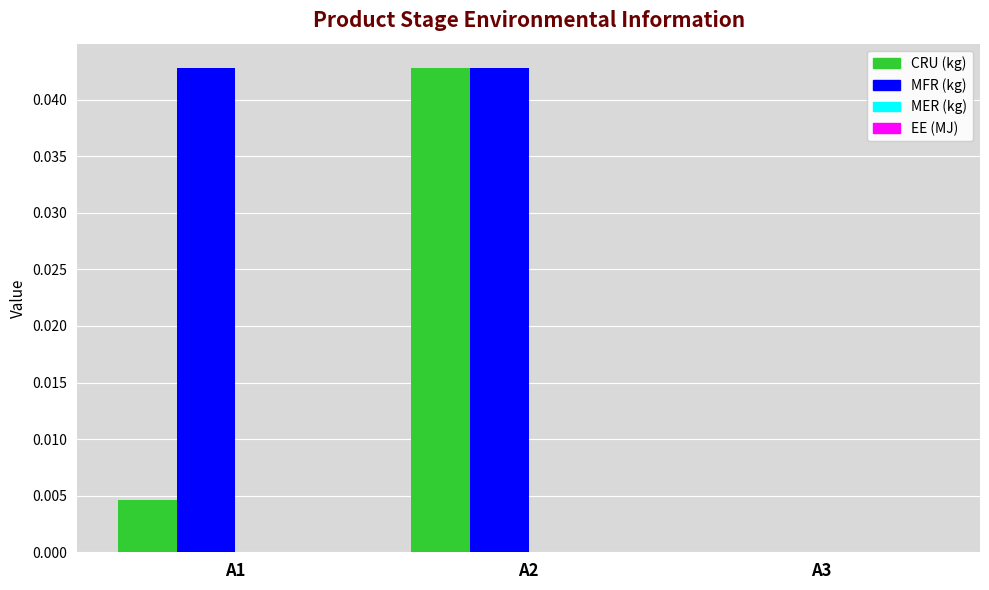

Is it true that MFR (kg) equals 0.1 at A2?

False